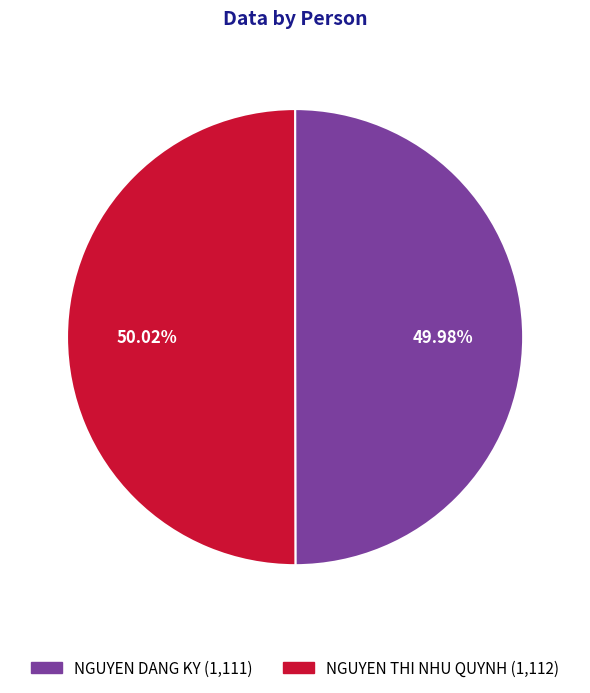

Is there any slice that represents more than half of the pie?

Yes